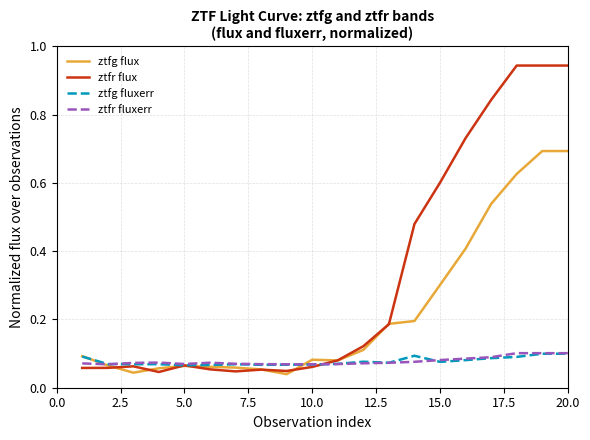

Which series has the largest range (max minus min)?

ztfr flux